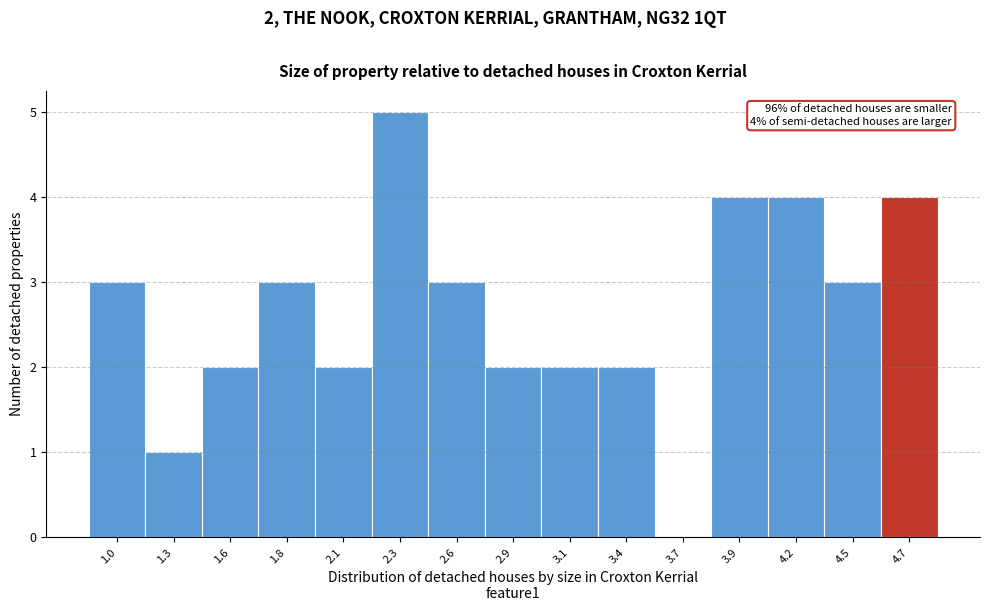

Reading left to right, what are all the values shown in this chart?

1.0=3	1.3=1	1.6=2	1.8=3	2.1=2	2.3=5	2.6=3	2.9=2	3.1=2	3.4=2	3.7=0	3.9=4	4.2=4	4.5=3	4.7=4